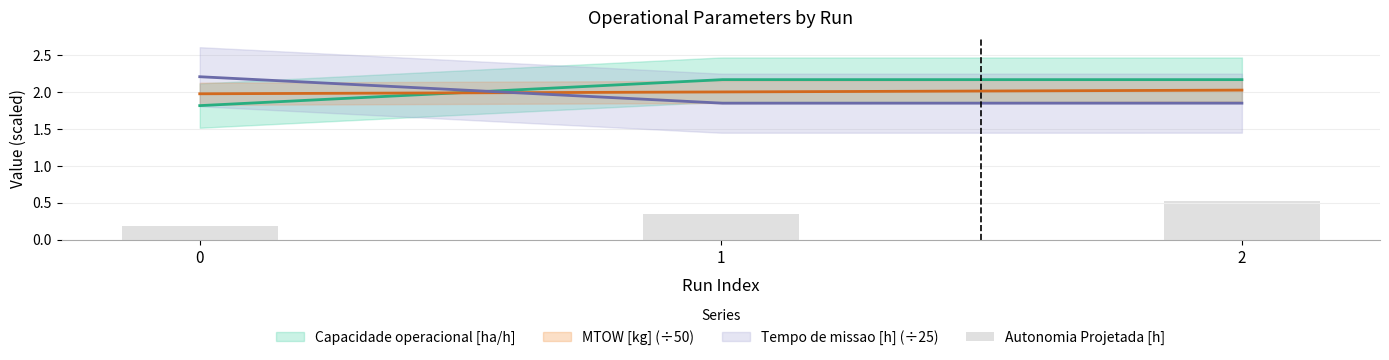

How many data points does each series have?

3